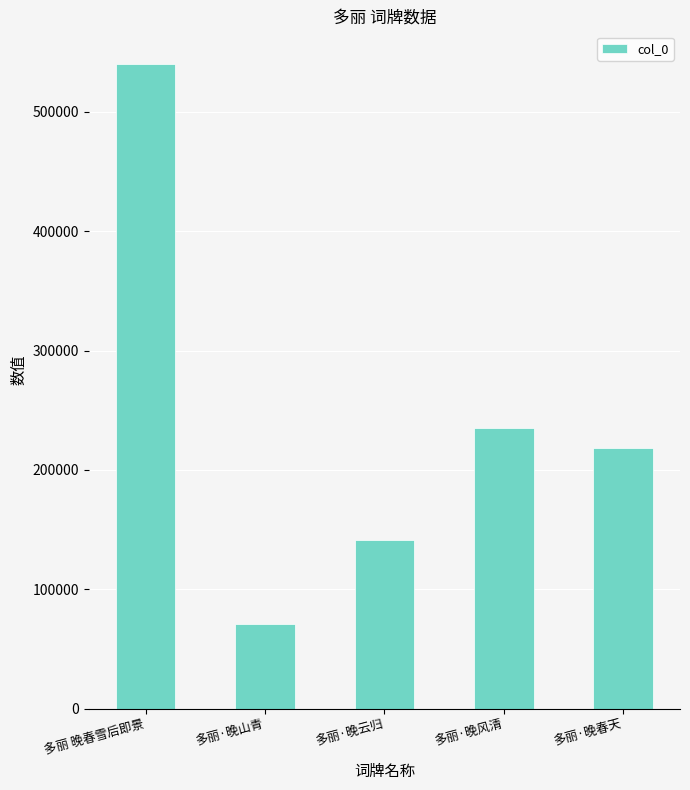

What is the value of the 3rd bar from the left?

141377